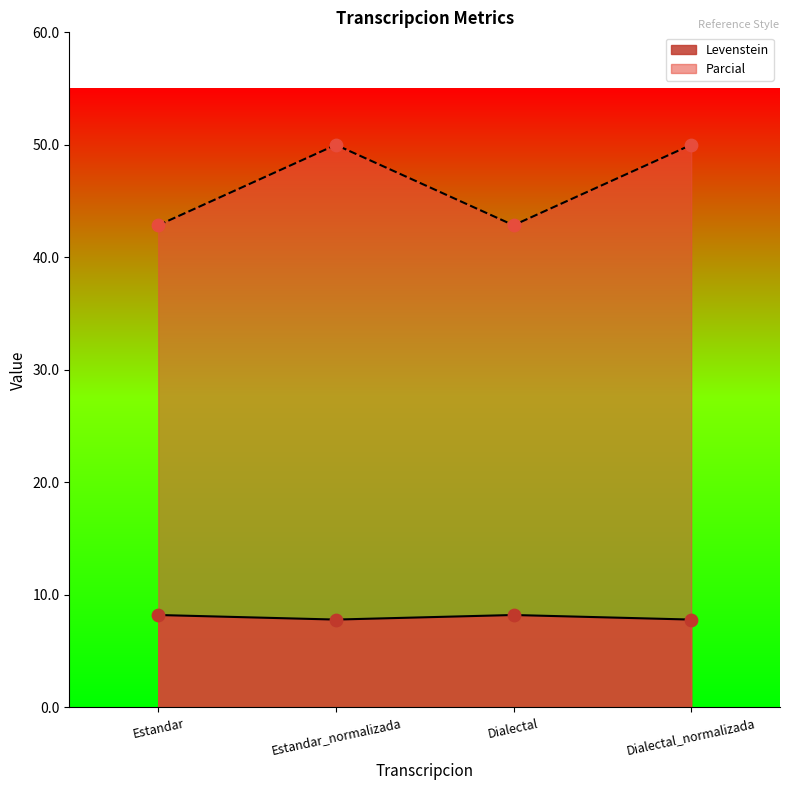

Is the value of Parcial at Estandar greater than the value of Levenstein at Estandar_normalizada?

Yes